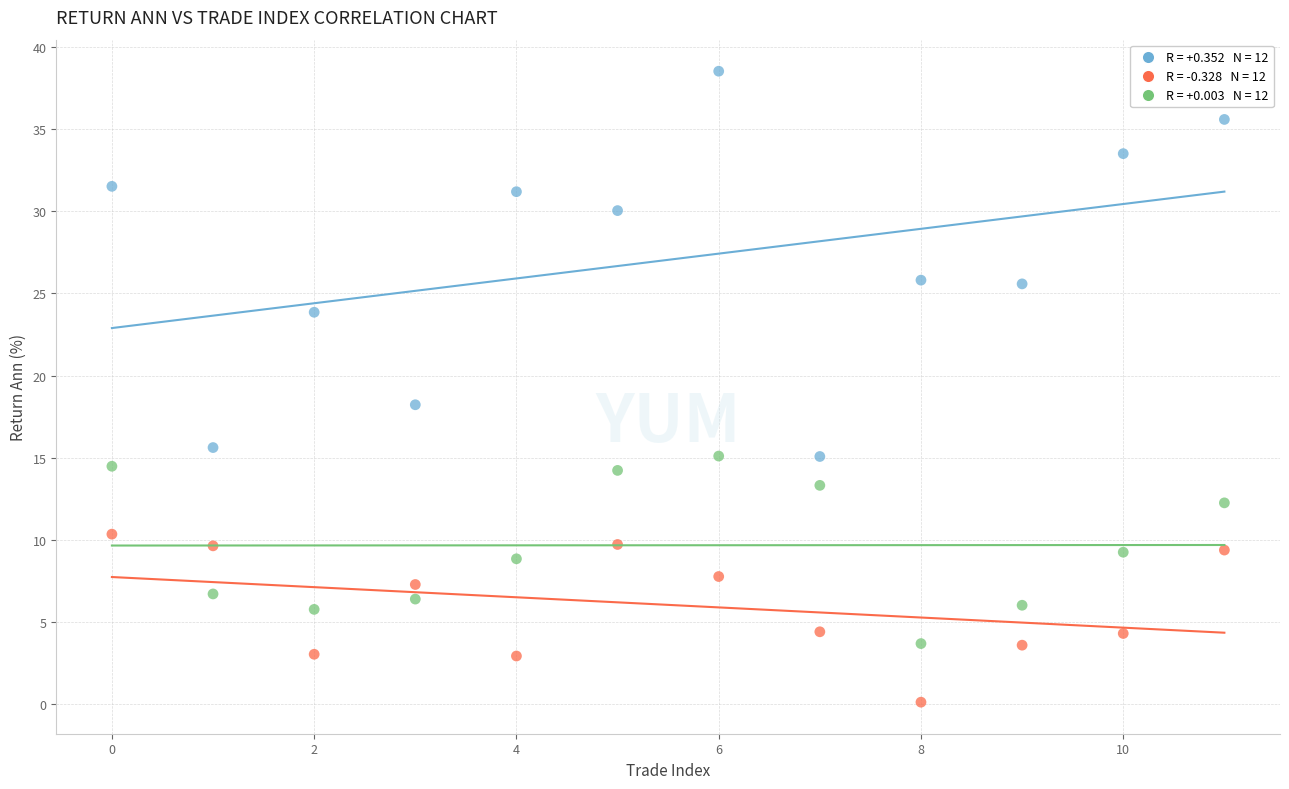

Across all data points, what is the range of Y values (max minus min)?

38.4